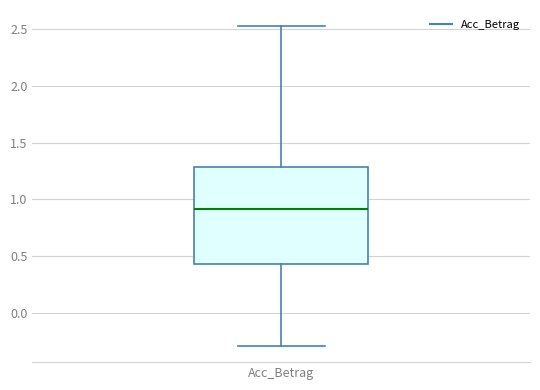

Transcribe this box plot: give where the median line is, the range the box spans, and where the two whiskers end, as read against the y-axis. The values are not printed on the chart, so give them approximately, as read against the axis.

median 0.90, box 0.45 to 1.30, whiskers -0.30 to 2.55